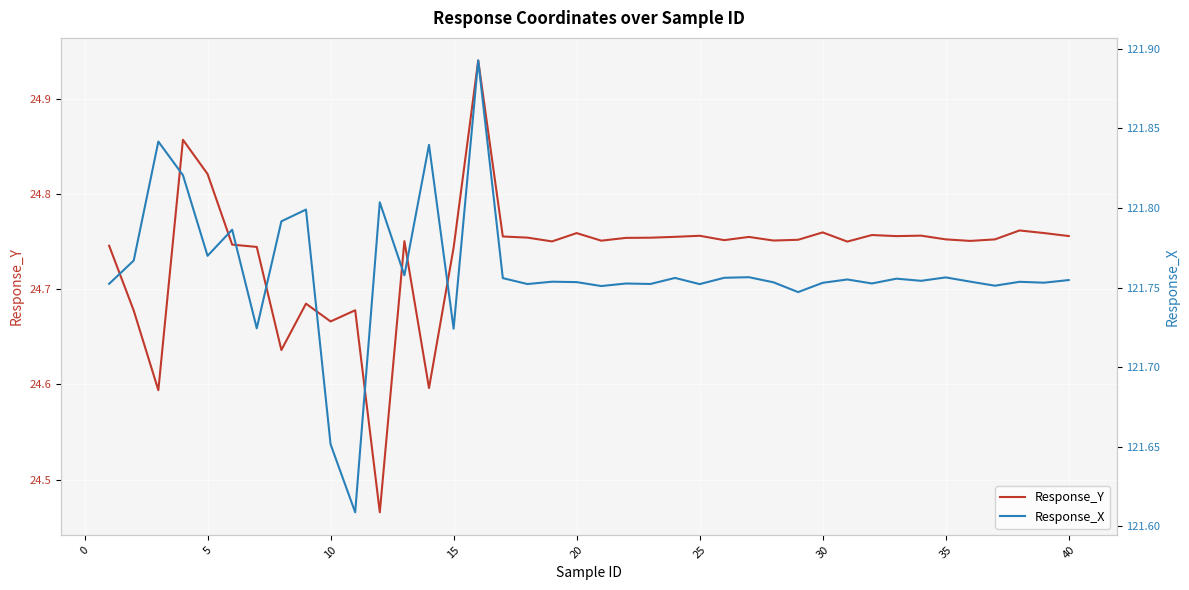

In Response_Y, how many points are higher than both neighbors (excluding endpoints)?

12